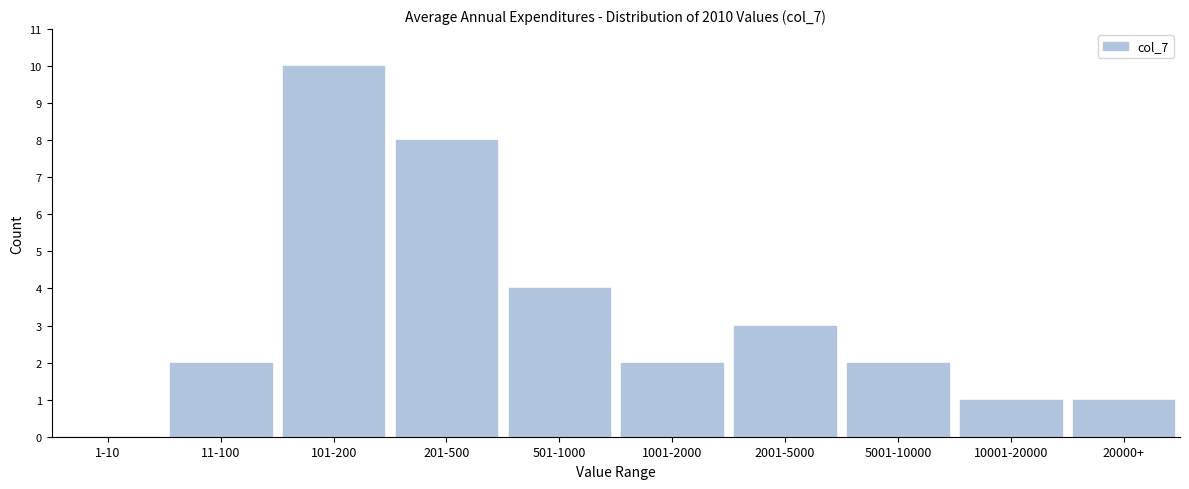

Reading left to right, list all the values displayed in this chart.

1-10=0	11-100=2	101-200=10	201-500=8	501-1000=4	1001-2000=2	2001-5000=3	5001-10000=2	10001-20000=1	20000+=1